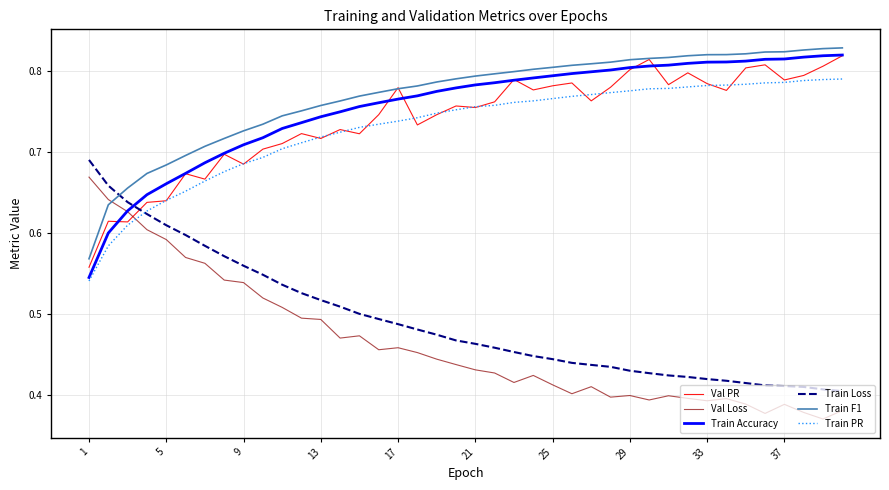

How many intersections are there between Train PR and Val Loss?

1